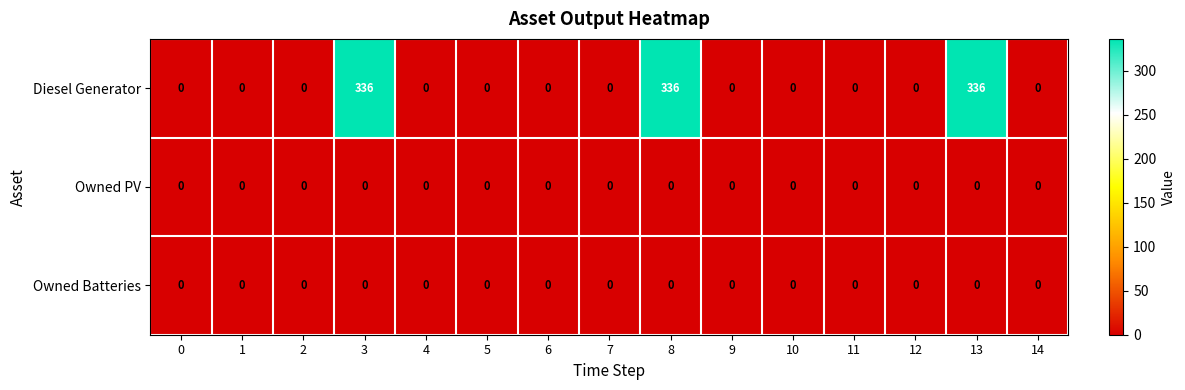

What is the difference between the maximum and minimum values in the Diesel Generator series?

336